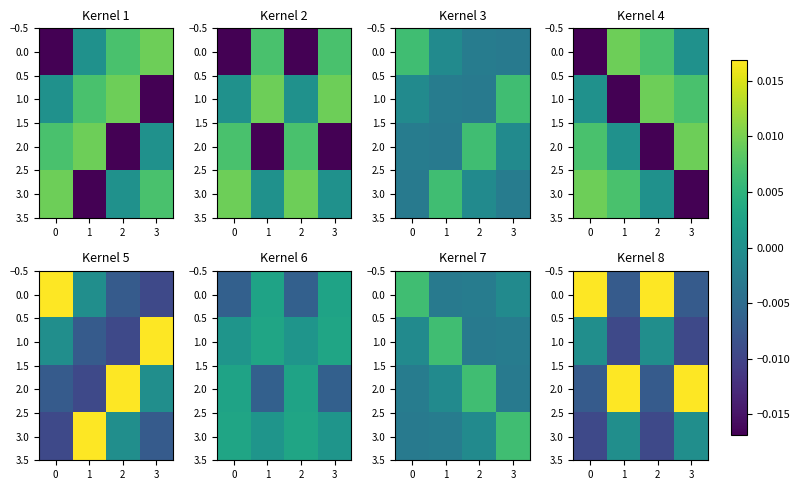

The 3.0 series shows -0.0 at 0. True or false?

False